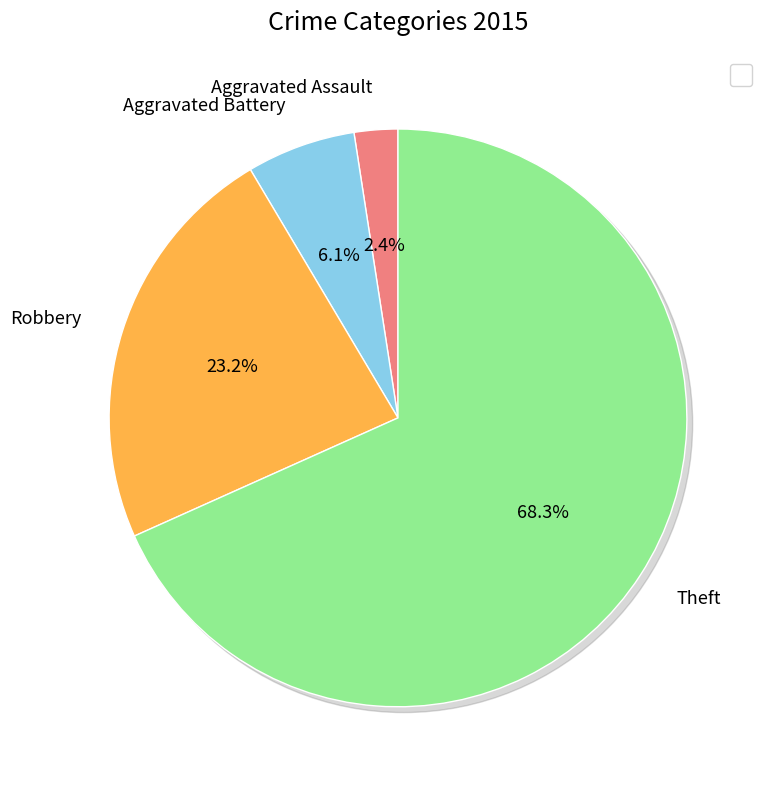

Do Aggravated Battery and Robbery together represent more than half of the pie?

No